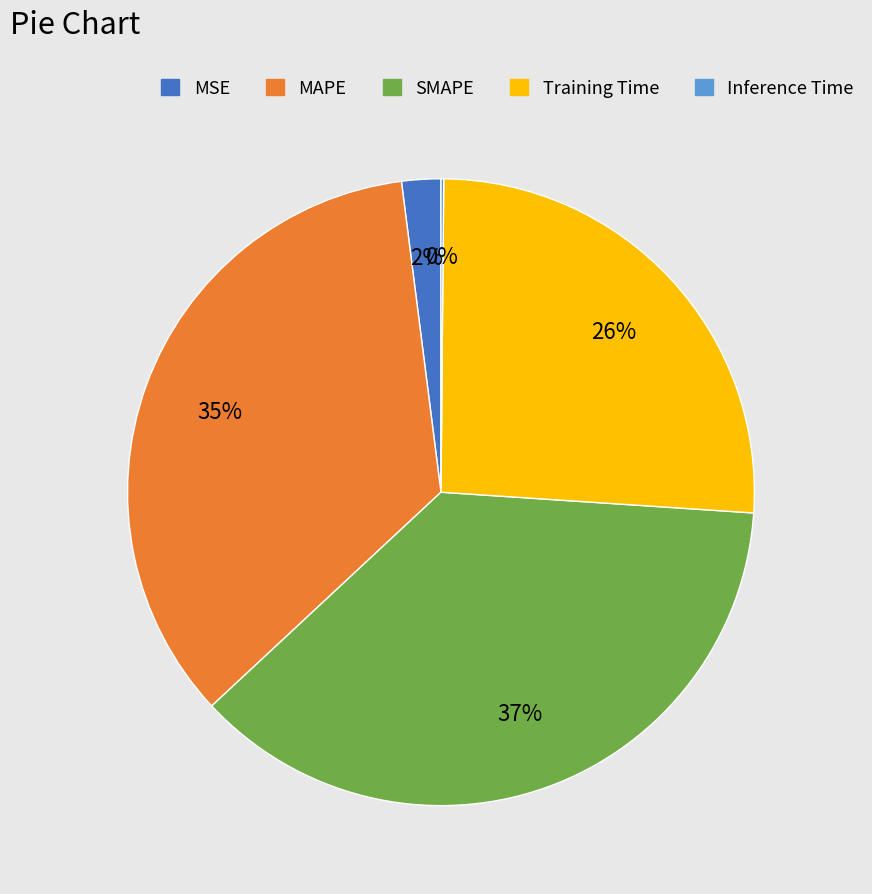

To the nearest percent, what is the difference between the largest and smallest slice percentages?

37%